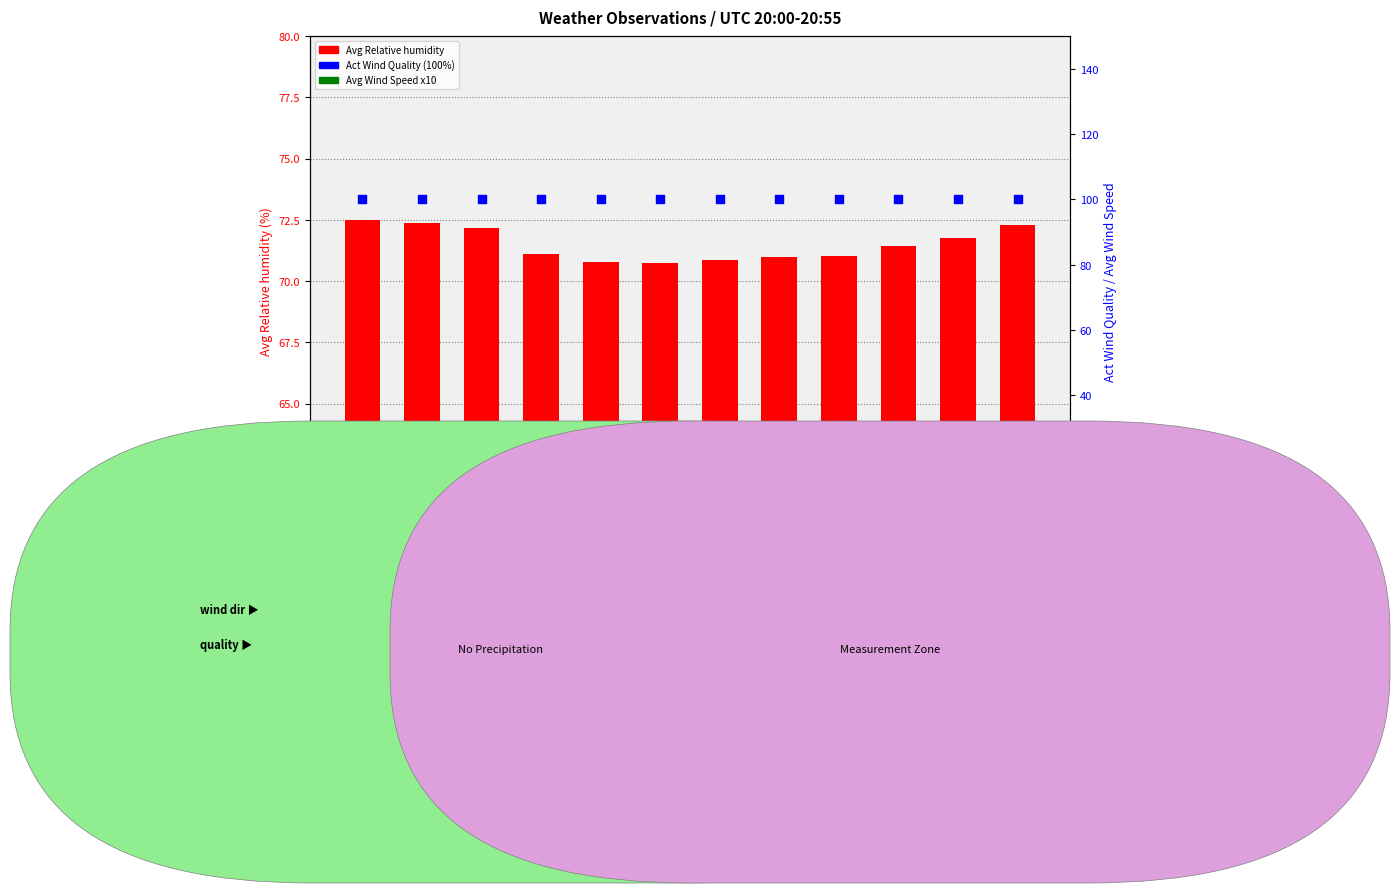

Which series contains the lowest Y value?

Avg Wind Speed (x10)